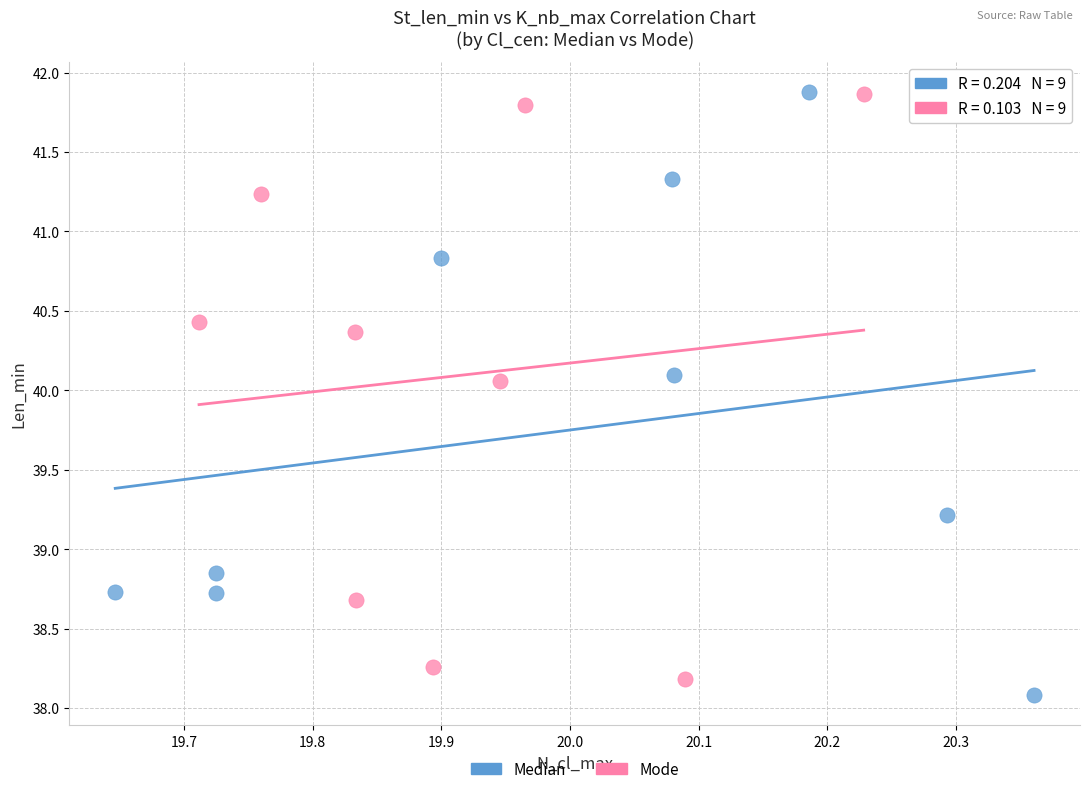

Which series has the widest spread of Y values?

Median